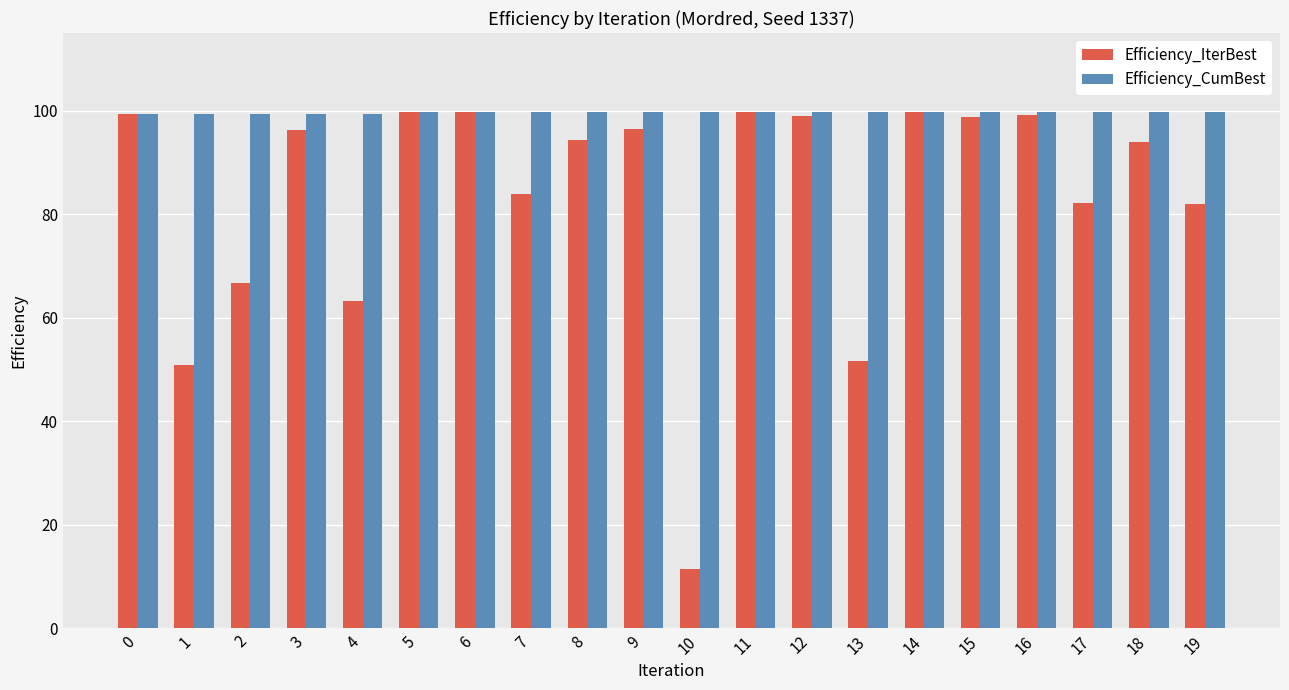

At how many categories does at least one series exceed 86?

20